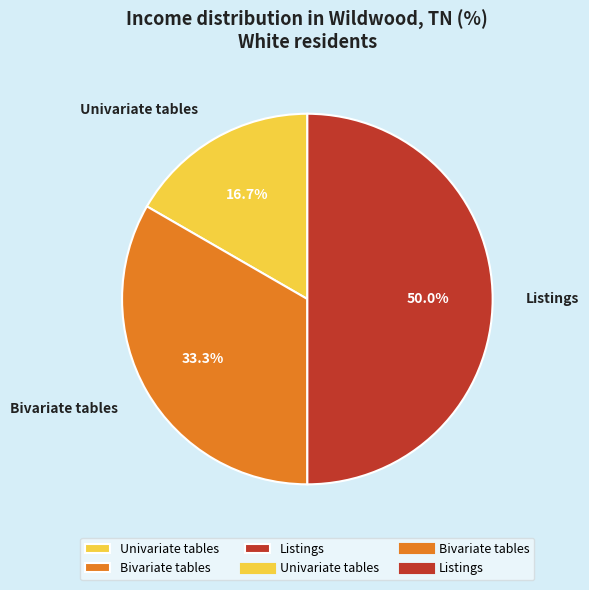

The Listings slice represents 50% of the pie. True or false?

True